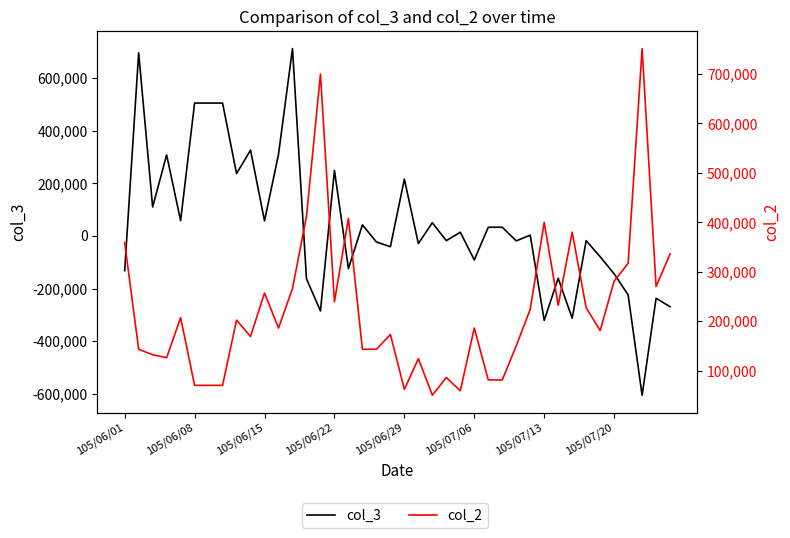

True or false: col_2 has more than 1 points higher than both neighbors.

True